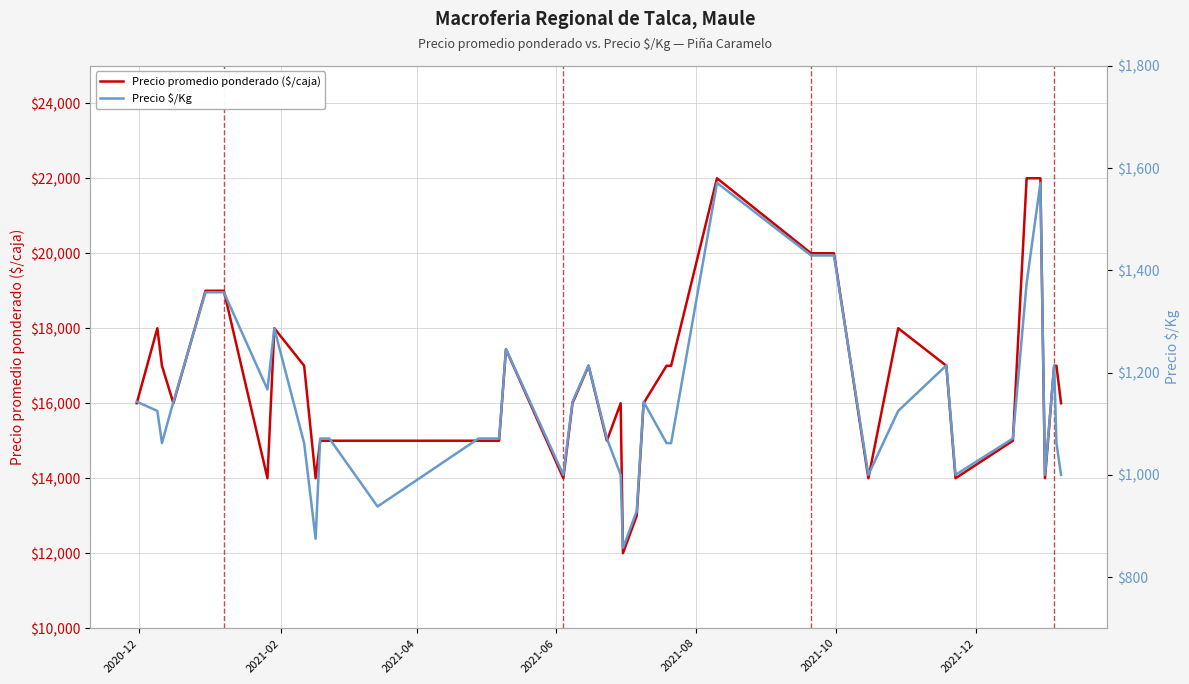

What is the minimum value for Precio promedio ponderado ($/caja)?

12000